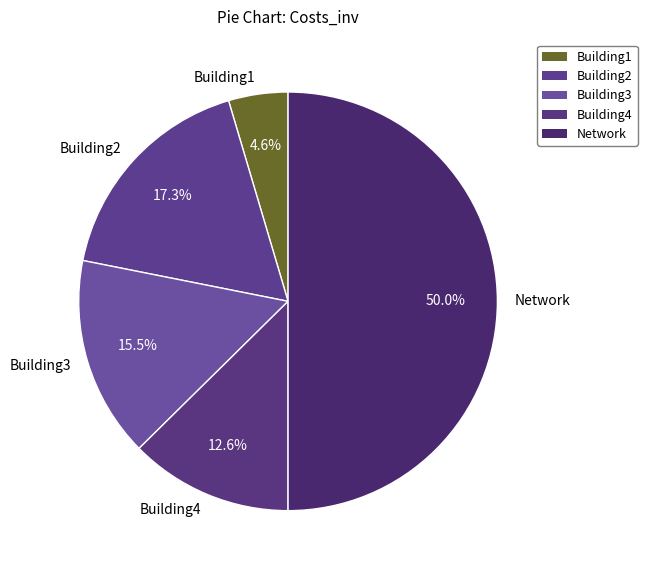

What is the smallest slice in the pie chart?

Building1